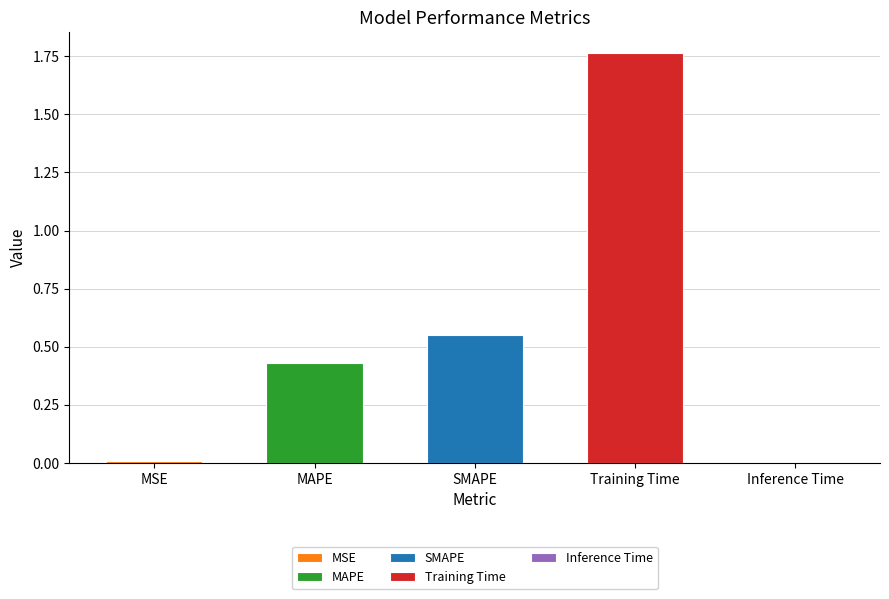

The chart shows a value of 0.4 at MAPE. True or false?

True